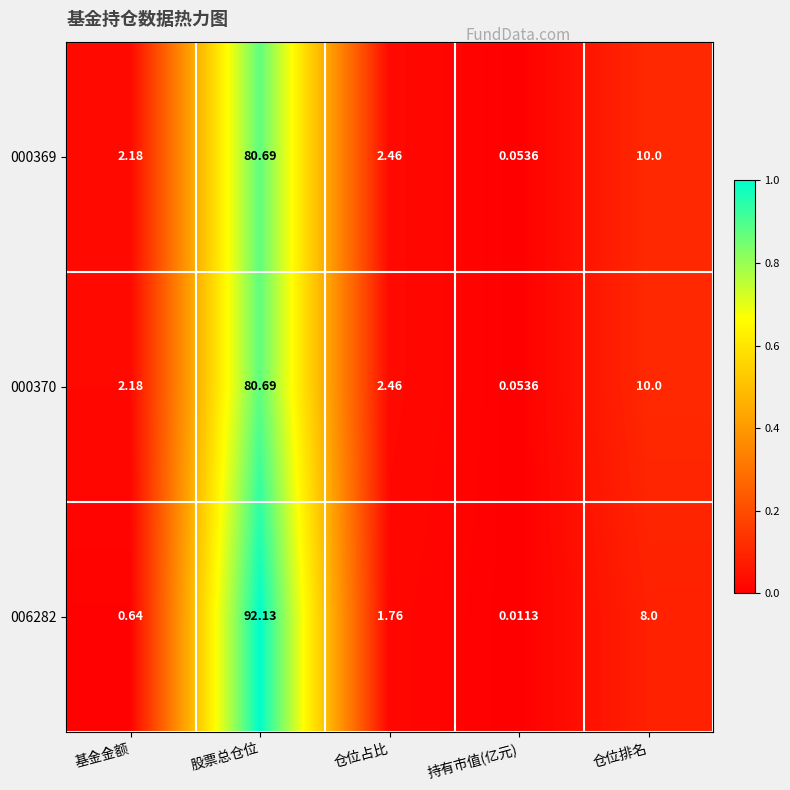

At which label is 000369 closest to 40?

仓位排名